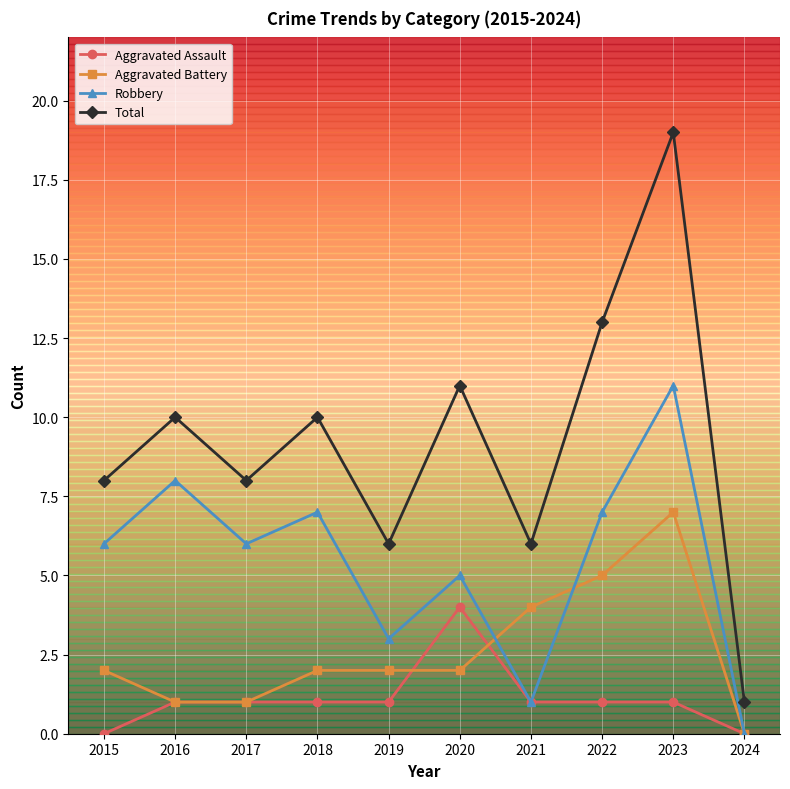

Count the number of data series in this chart.

4